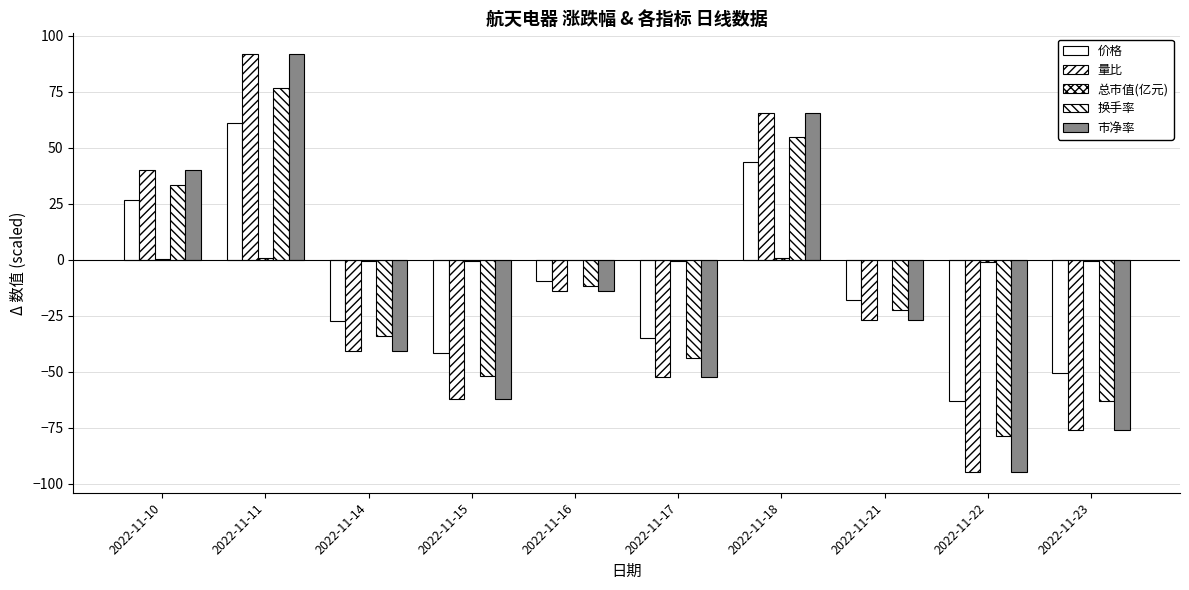

Reading left to right, transcribe all the data shown in this chart.

价格: 26.8	61.2	-27.2	-41.6	-9.4	-35.0	43.8	-18.0	-63.2	-50.6
量比: 40.2	91.8	-40.8	-62.4	-14.1	-52.5	65.7	-27.0	-94.8	-75.9
总市值(亿元): 0.4	0.9	-0.4	-0.6	-0.1	-0.5	0.7	-0.3	-0.9	-0.8
换手率: 33.5	76.5	-34.0	-52.0	-11.8	-43.8	54.8	-22.5	-79.0	-63.2
市净率: 40.2	91.8	-40.8	-62.4	-14.1	-52.5	65.7	-27.0	-94.8	-75.9